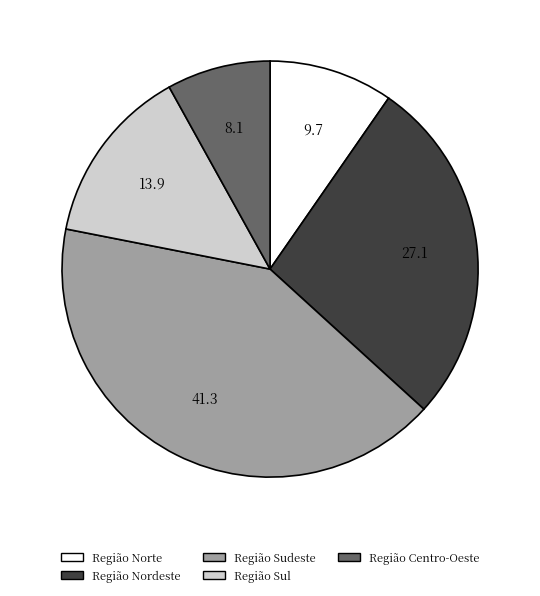

True or false: Região Norte accounts for 1% of the total.

False